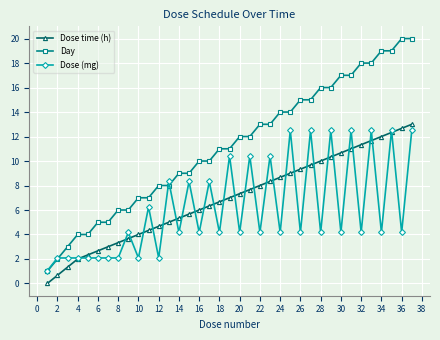

True or false: Day and Dose time (h) cross at least once.

False